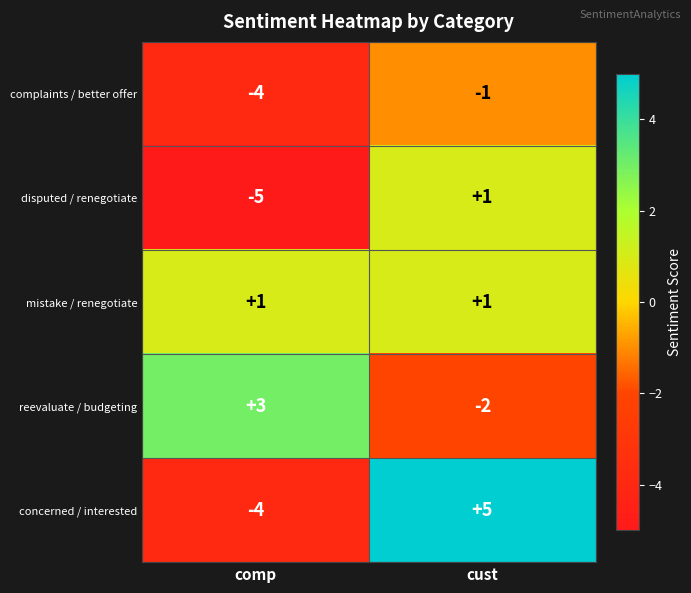

What is the difference between the maximum and minimum values in the reevaluate / budgeting series?

5